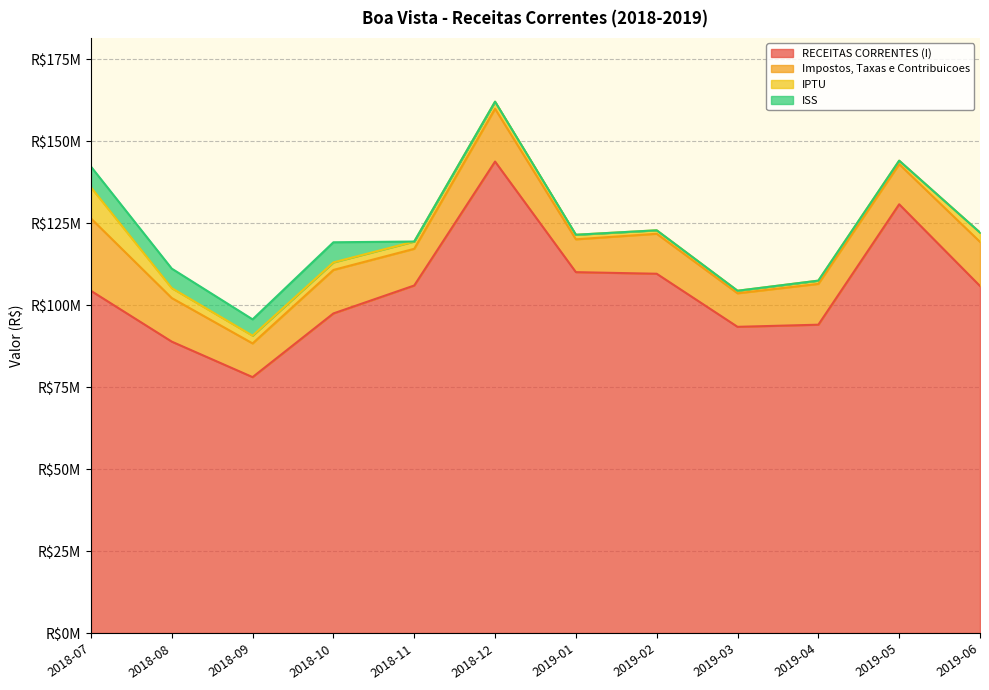

True or false: IPTU and Impostos, Taxas e Contribuicoes intersect in this chart.

False